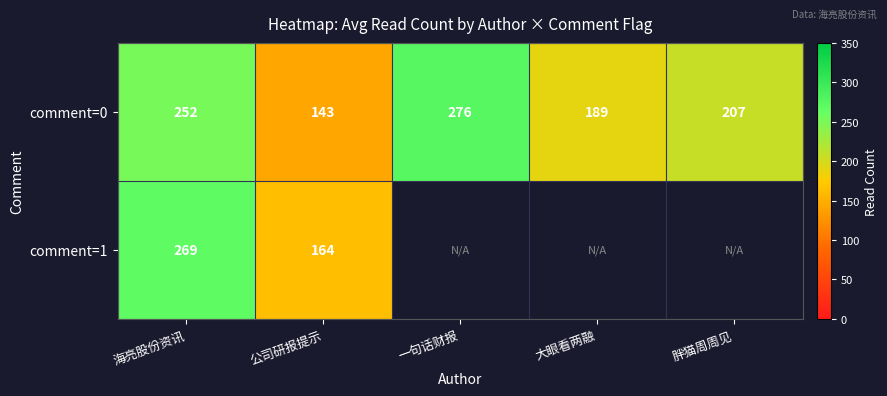

What is the difference between the comment=1 values at 公司研报提示 and 海亮股份资讯?

105